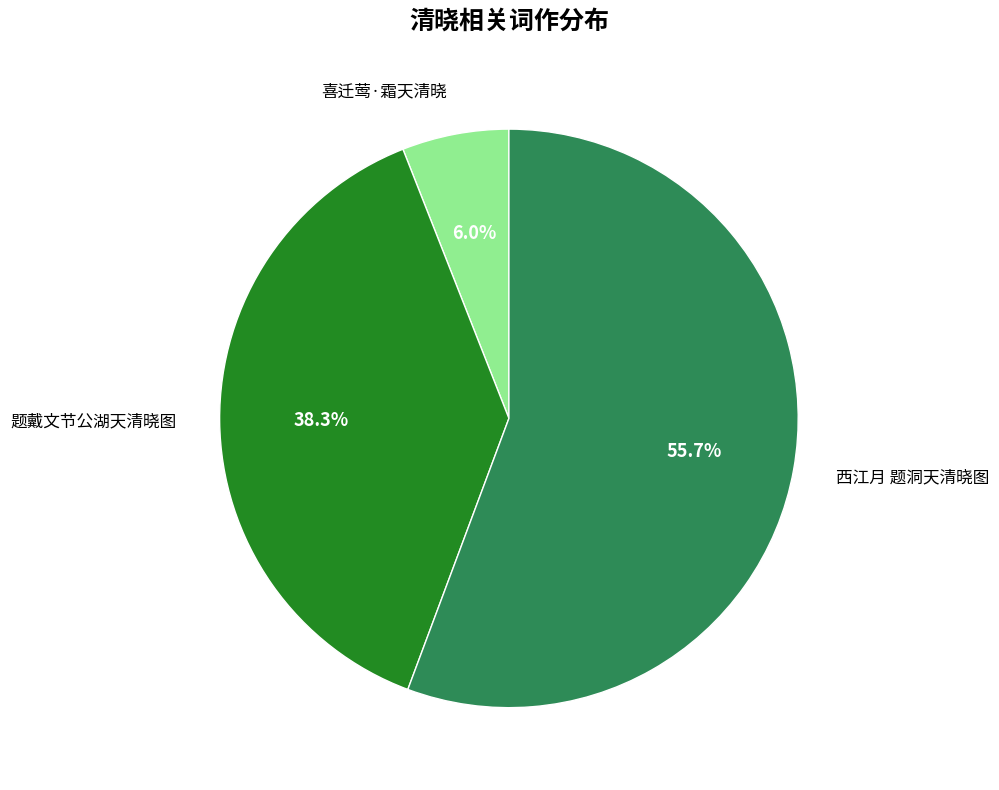

Is there any slice that represents more than half of the pie?

Yes